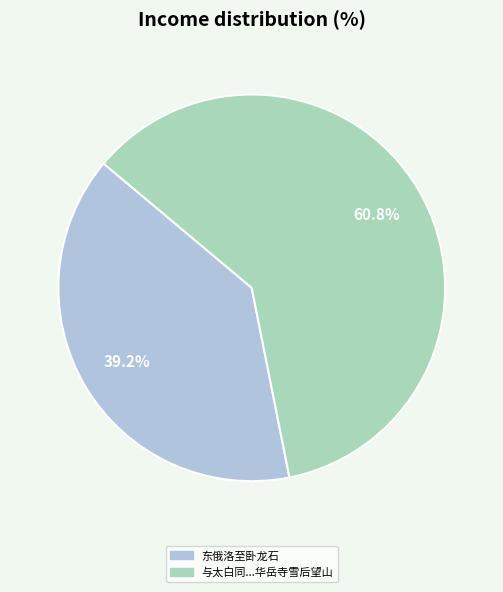

Is there any slice that represents more than half of the pie?

Yes